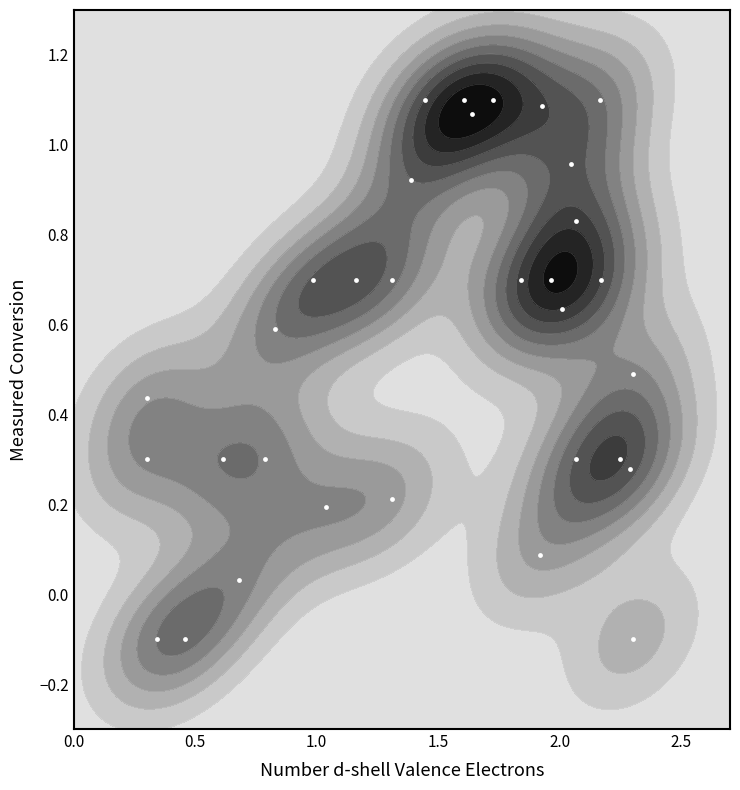

How many negative values are there?

3